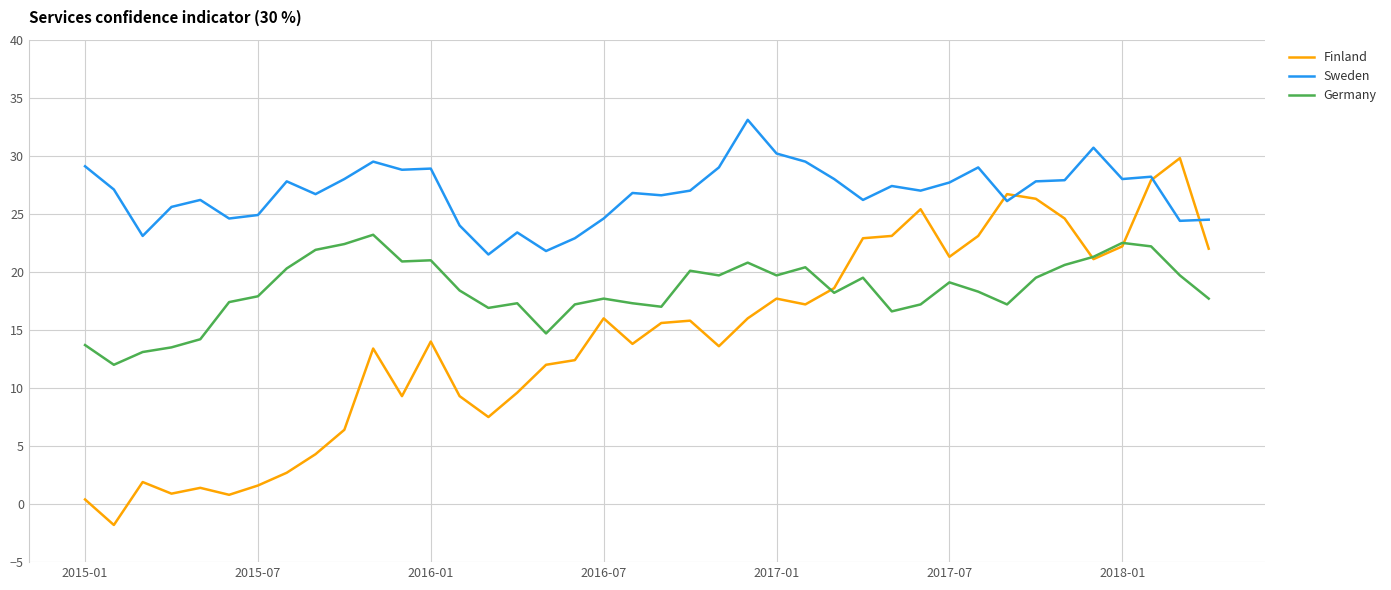

After their last crossing, which series has the higher values: Germany or Finland?

Finland